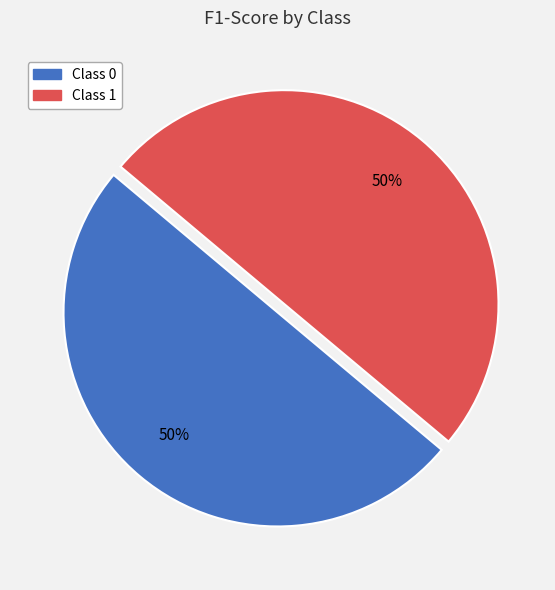

Is it true that Class 0 is 64% of the pie?

False